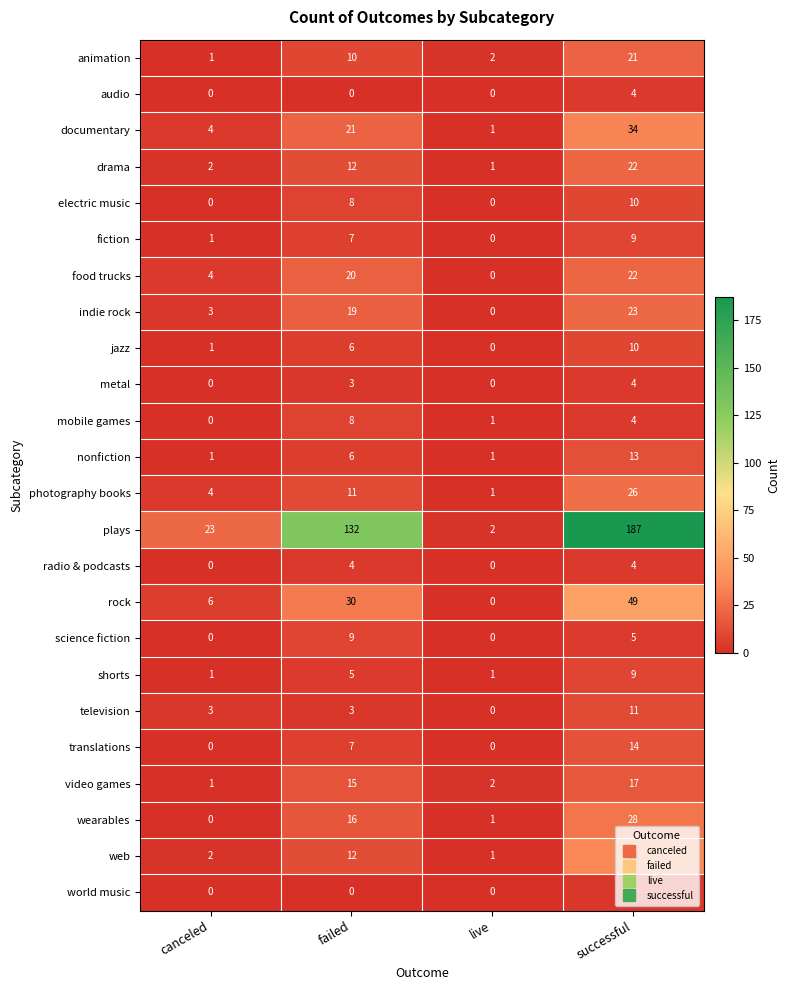

Between failed and live, which series saw the biggest shift?

plays